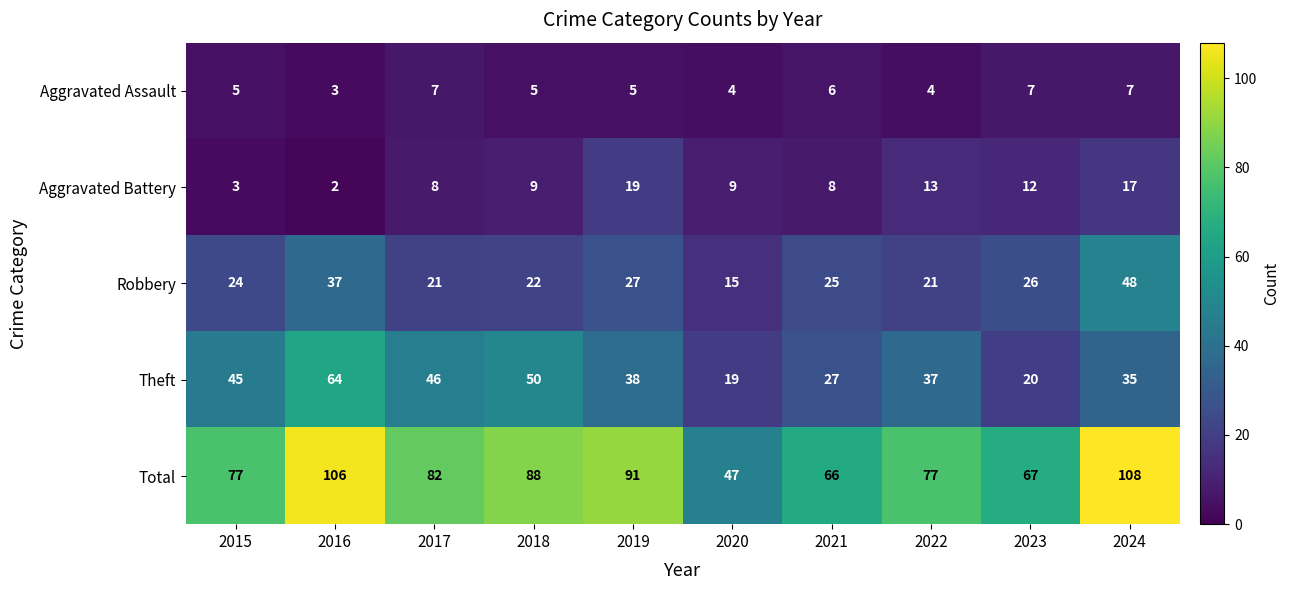

What is the smallest value displayed?

2